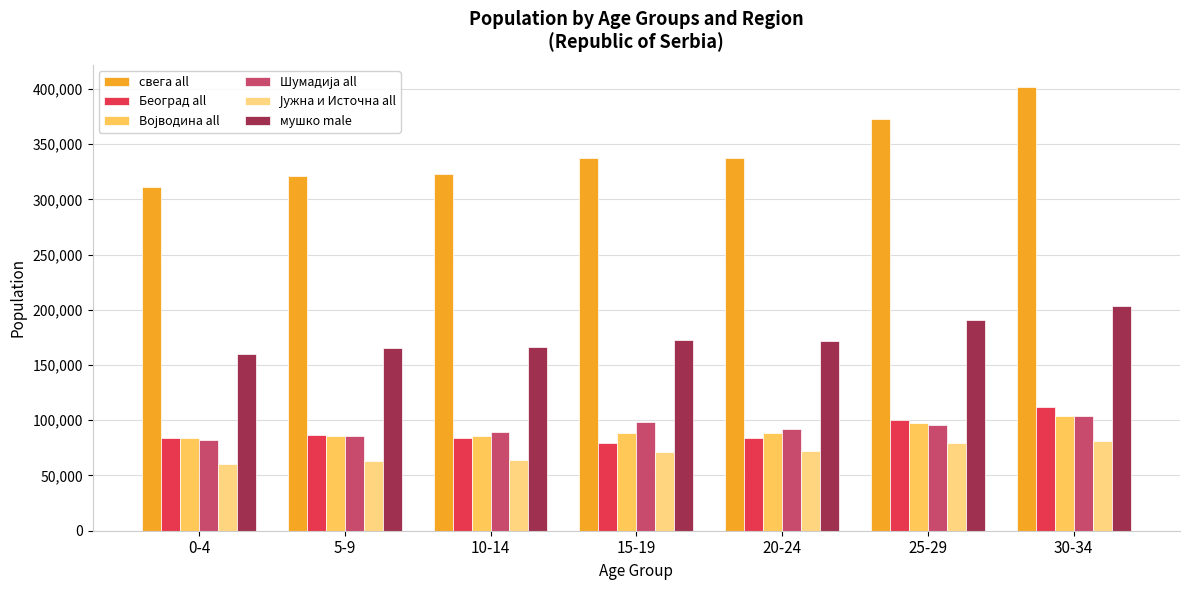

What is the smallest value displayed?

60540